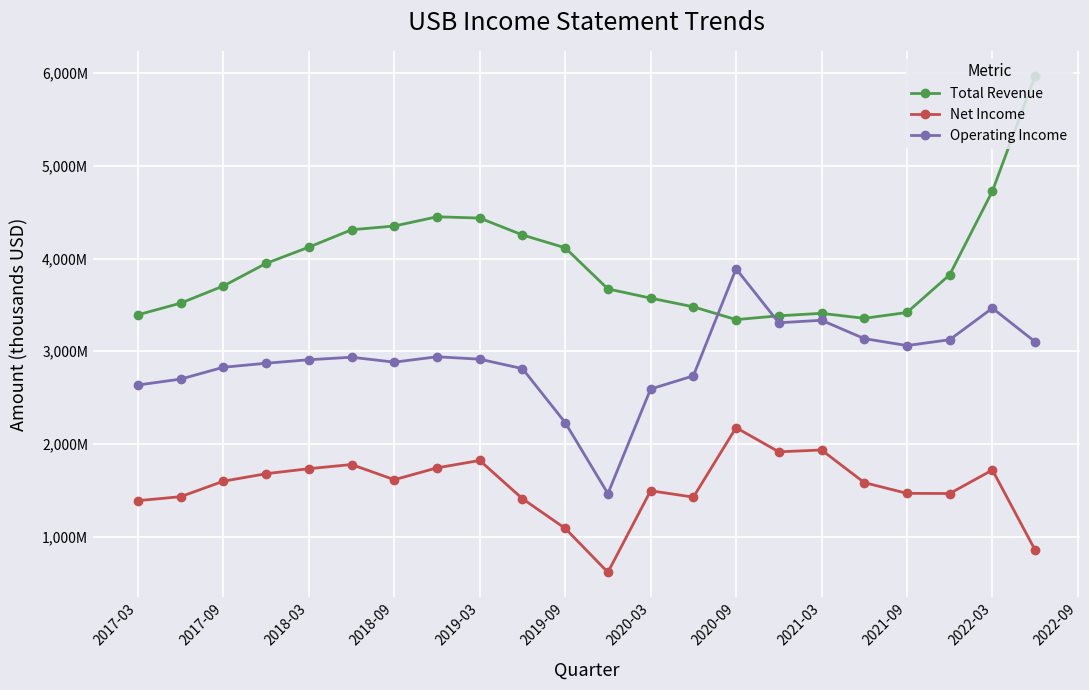

What is the difference between the maximum and minimum values in the Net Income series?

1561000